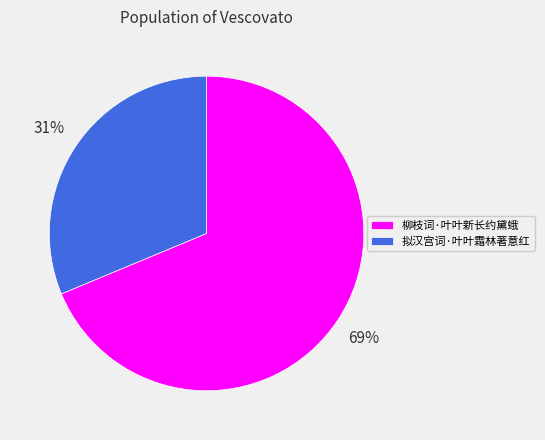

Between 柳枝词·叶叶新长约黛蛾 and 拟汉宫词·叶叶霜林著意红, which is larger?

柳枝词·叶叶新长约黛蛾